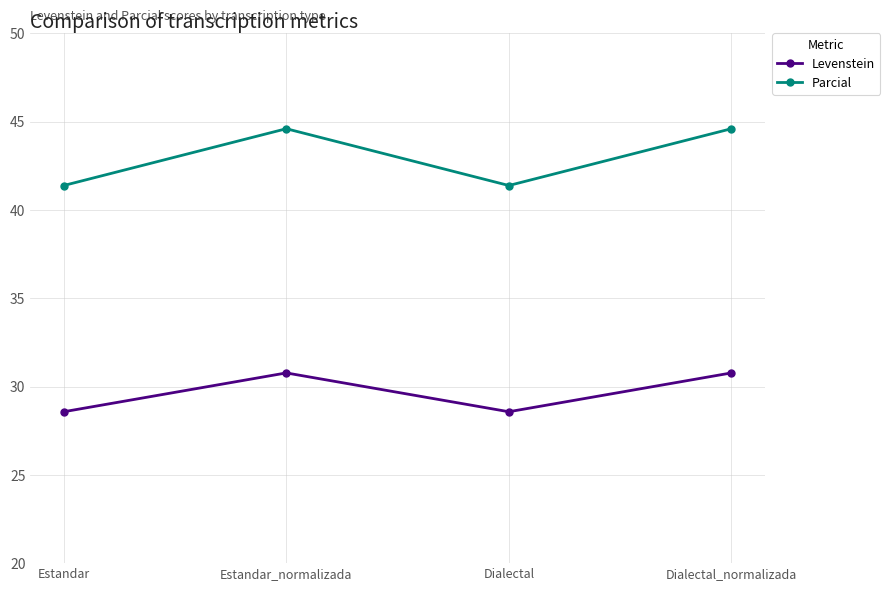

What is the value of the Parcial point at the 4th from the left?

44.6